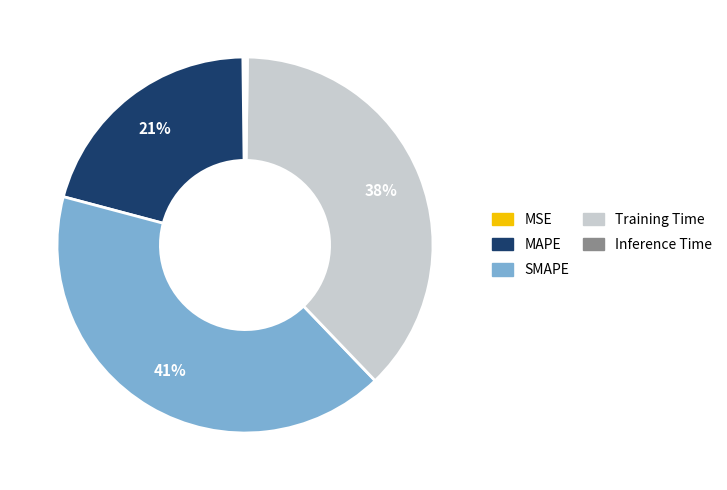

True or false: Training Time accounts for 49% of the total.

False